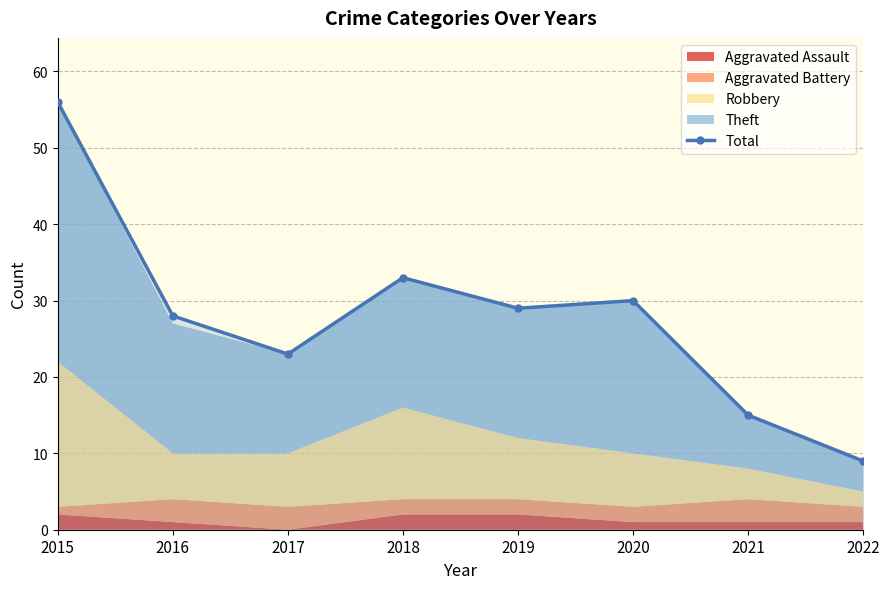

What is the minimum value for Total?

9